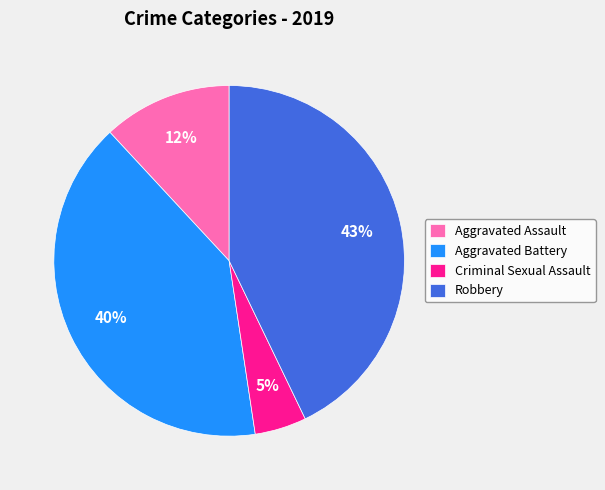

How many slices are in this pie chart?

4